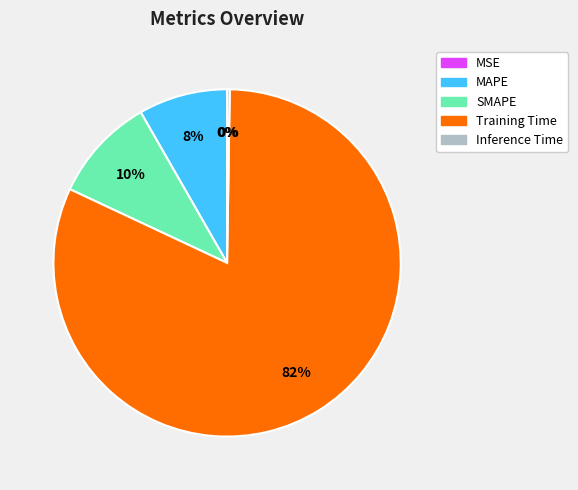

The SMAPE slice represents 5% of the pie. True or false?

False